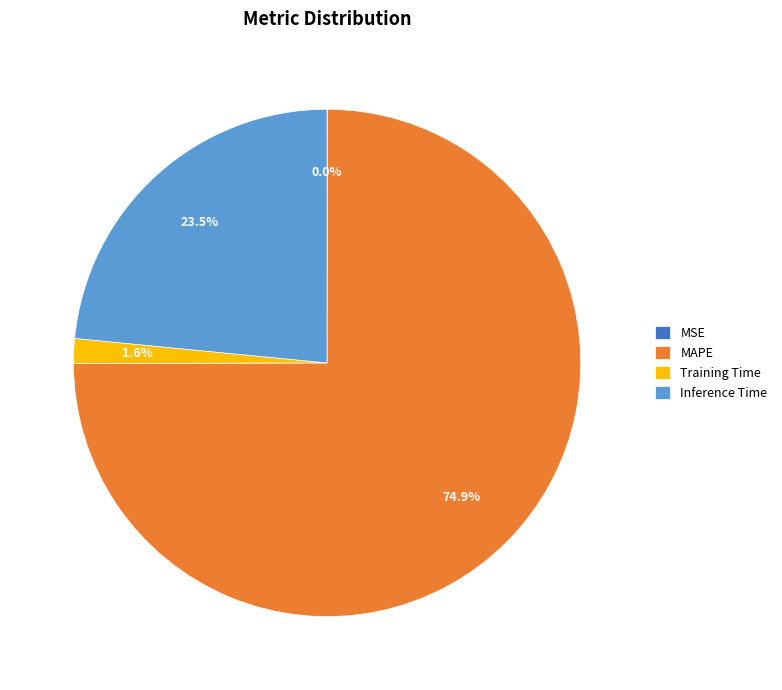

What portion of the pie excludes Inference Time?

76.5%